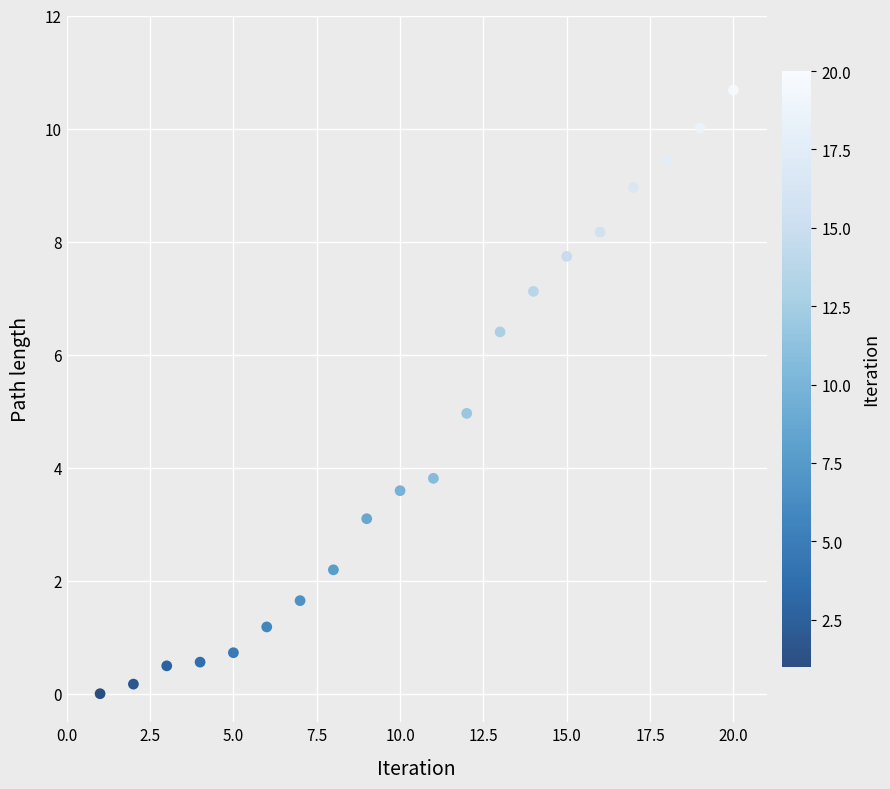

What is the range of Y values (max minus min)?

10.7